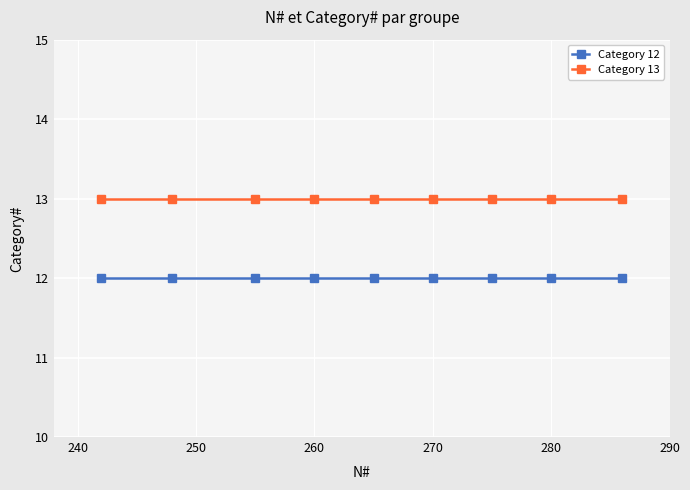

Which series has the largest total across all categories?

Category 13